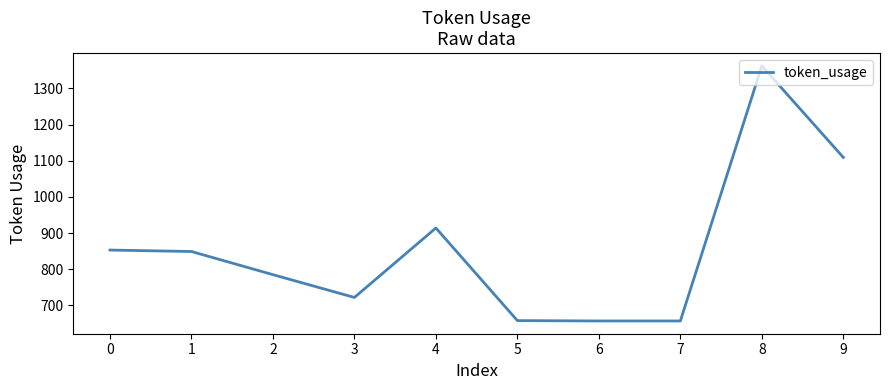

Does the chart have visible grid lines?

No